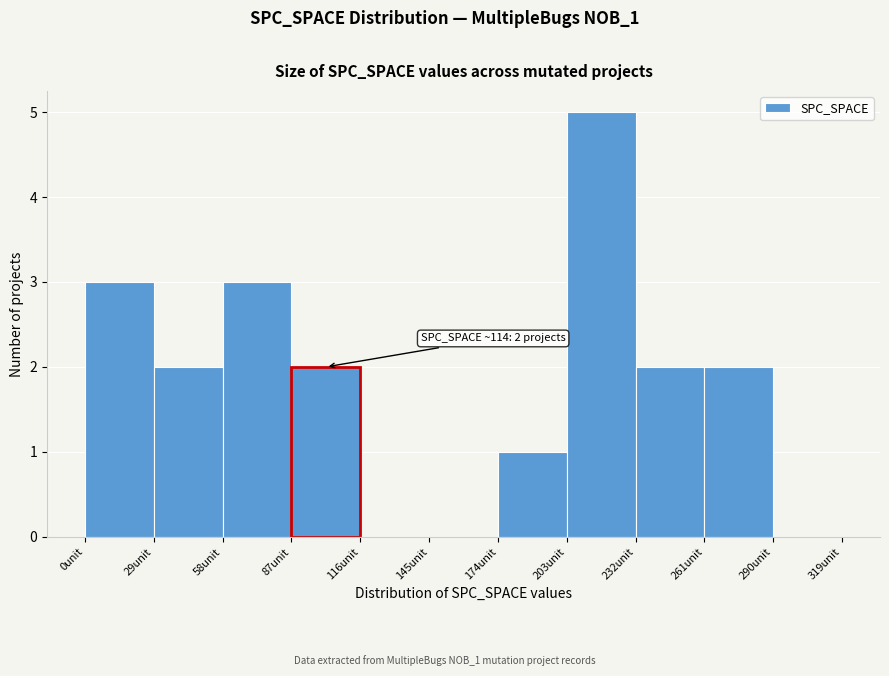

Over which range of the x-axis is the bar tallest?

203 to 232